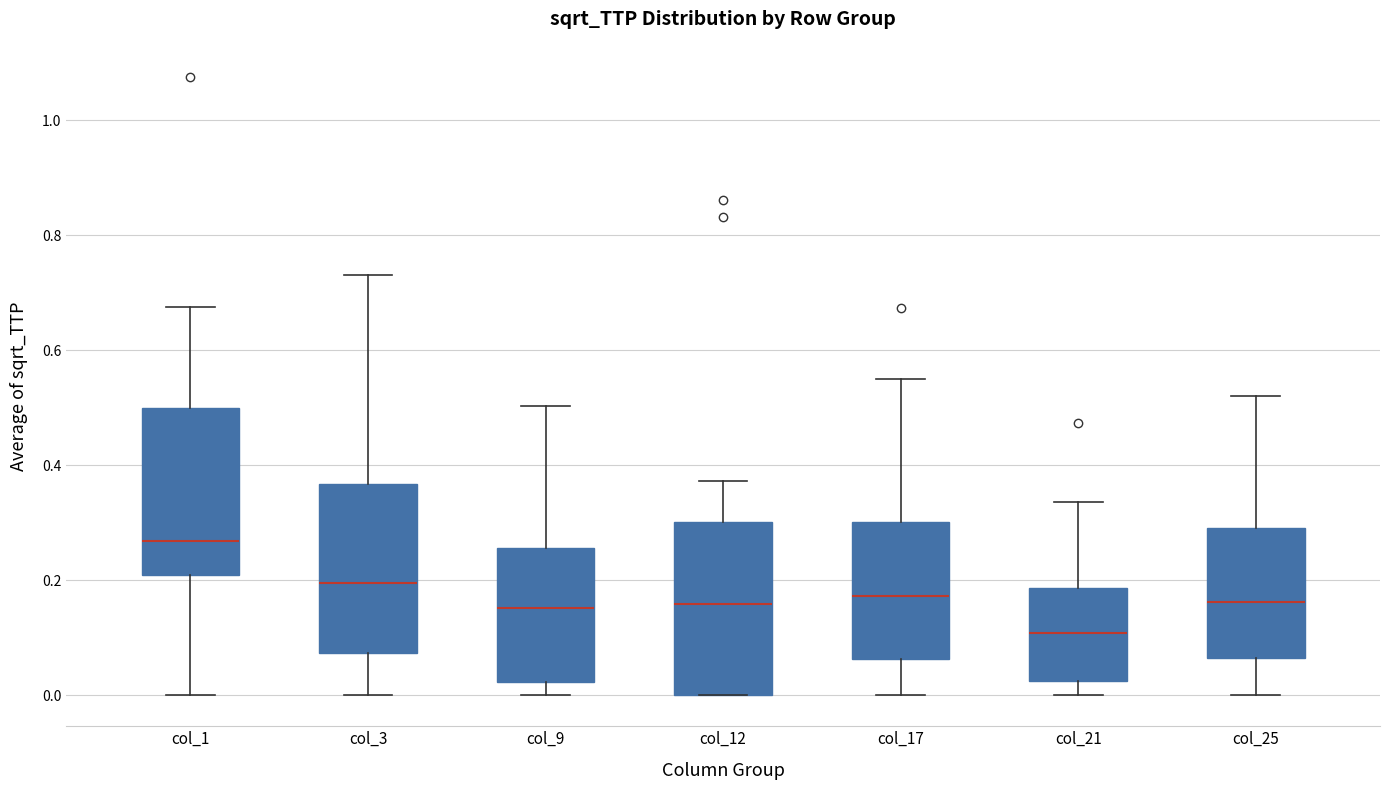

Reading left to right, read every box against the y-axis: the position of its median line, the range the box covers, and the ends of its whiskers. The values are not printed on the chart, so give them approximately, as read against the axis.

col_1: median 0.26, box 0.20 to 0.50, whiskers 0.00 to 0.68
col_3: median 0.20, box 0.08 to 0.36, whiskers 0.00 to 0.74
col_9: median 0.16, box 0.02 to 0.26, whiskers 0.00 to 0.50
col_12: median 0.16, box 0.00 to 0.30, whiskers 0.00 to 0.38
col_17: median 0.18, box 0.06 to 0.30, whiskers 0.00 to 0.54
col_21: median 0.10, box 0.02 to 0.18, whiskers 0.00 to 0.34
col_25: median 0.16, box 0.06 to 0.30, whiskers 0.00 to 0.52